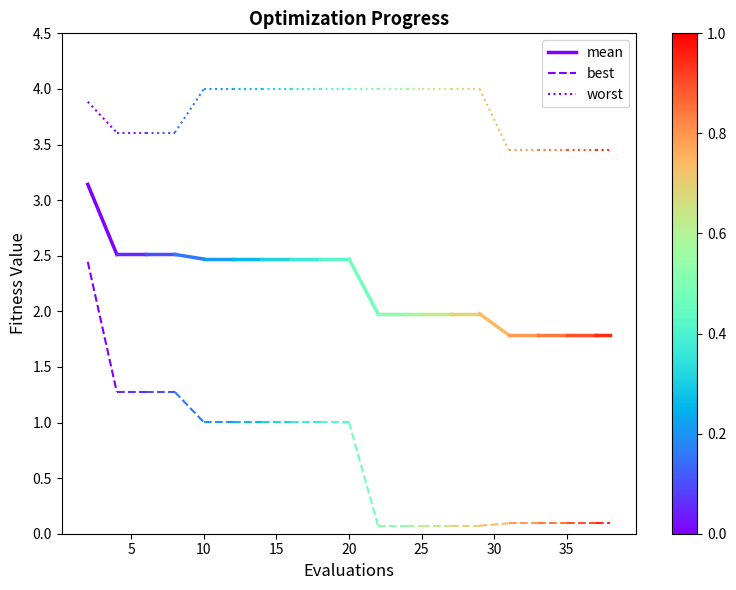

Is it true that worst equals 3.6 at 5?

True